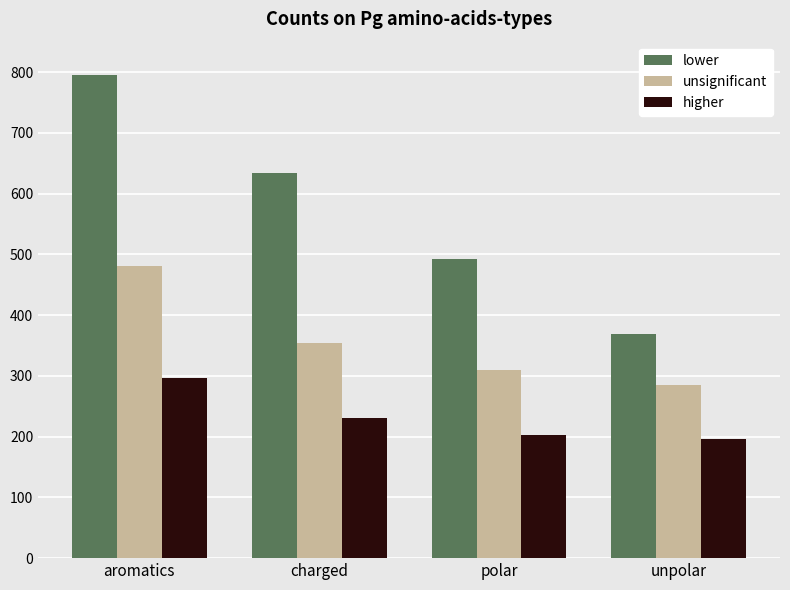

Reading left to right, extract all data points from this chart.

lower: aromatics=795.8	charged=633.4	polar=492.3	unpolar=369.0
unsignificant: aromatics=480.3	charged=354.6	polar=310.4	unpolar=285.2
higher: aromatics=297.2	charged=231.1	polar=202.6	unpolar=196.8